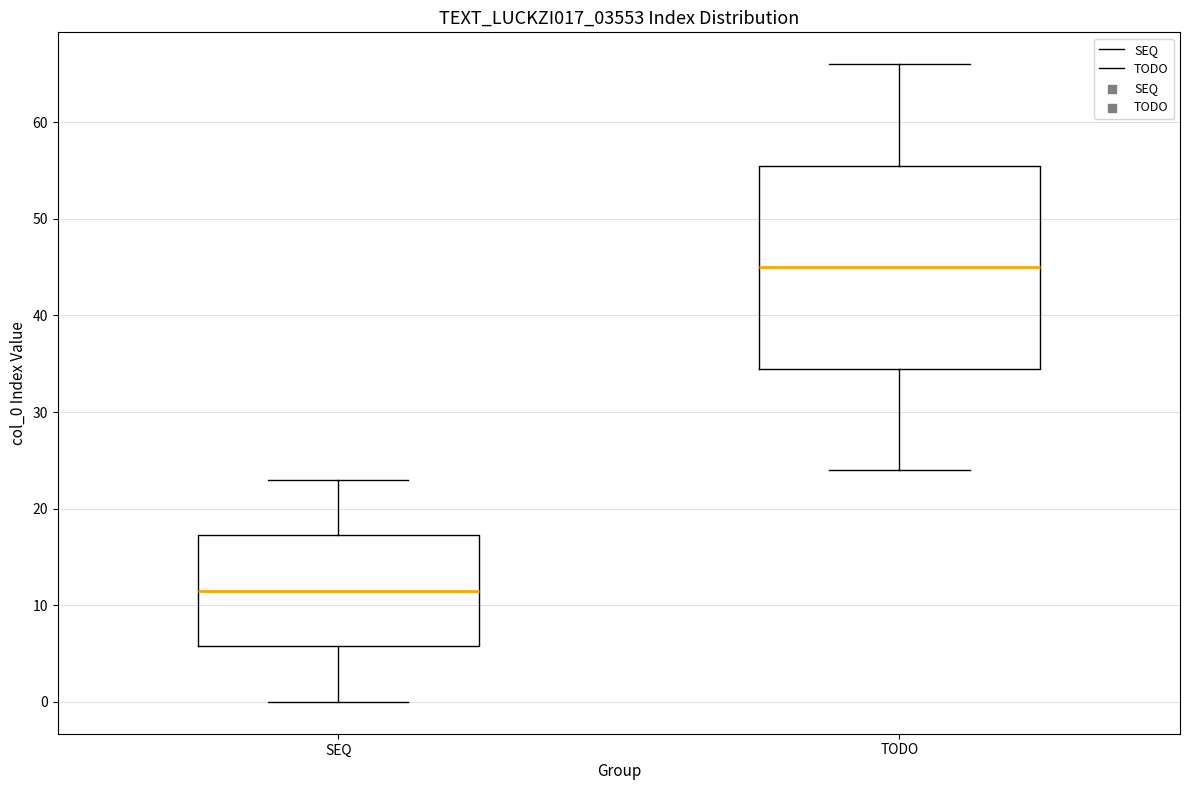

Which box has the lowest median line?

SEQ